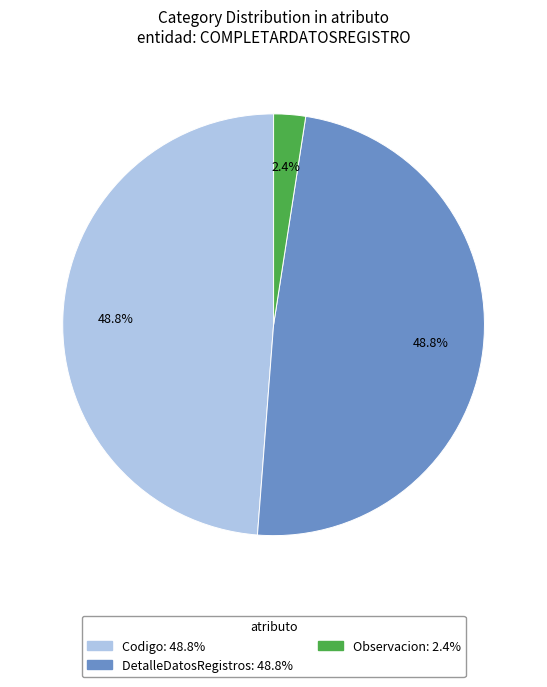

Which category has the smallest portion of the pie?

Observacion